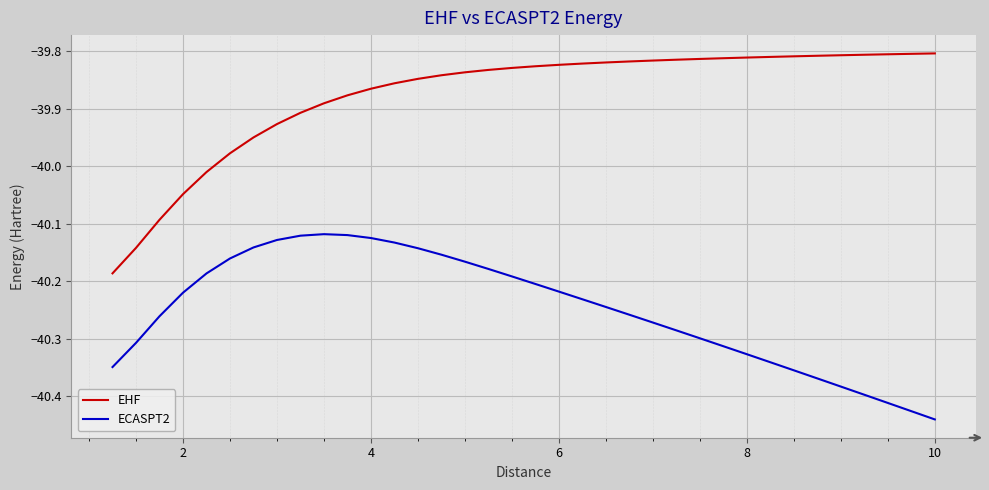

List the series in order of their overall mean, lowest first.

ECASPT2, EHF